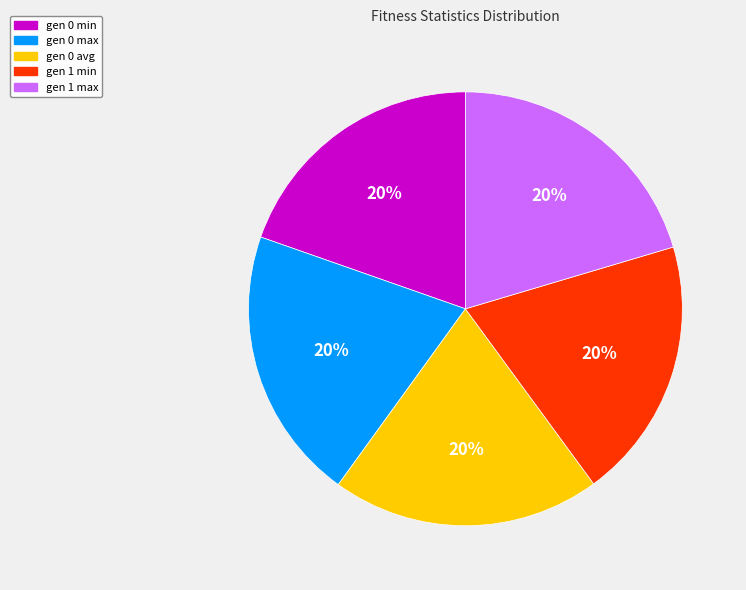

To the nearest percent, what portion does gen 0 max represent?

20%